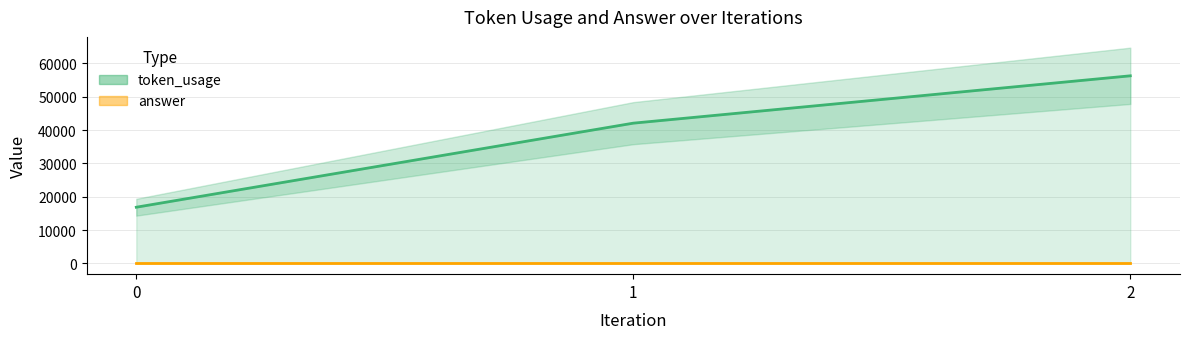

What is the value of the 3rd point from the left?

56279